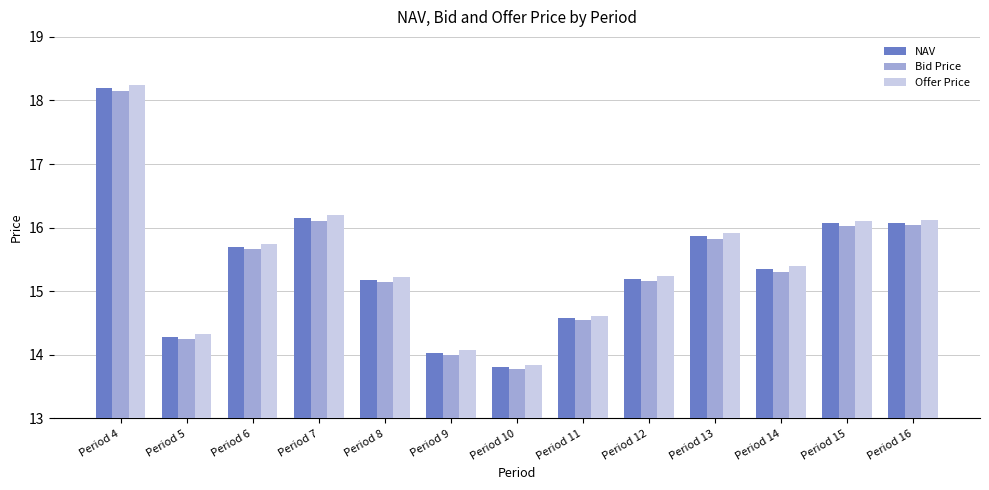

The Offer Price series shows 4.6 at Period 4. True or false?

False